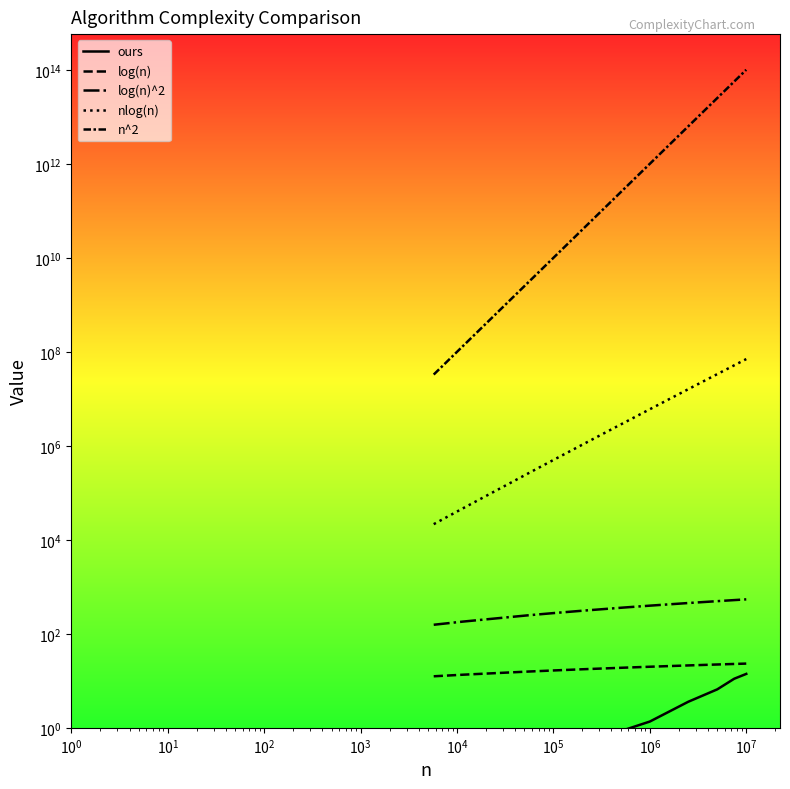

Count the number of categories in the chart.

11